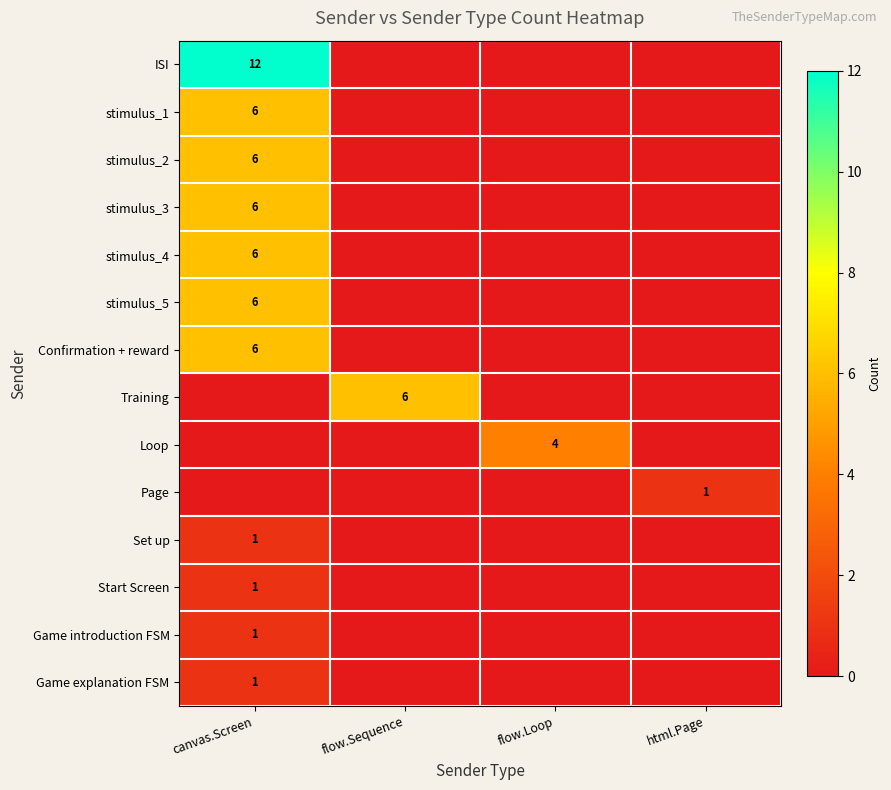

What is the difference between the highest and lowest values at flow.Loop?

4